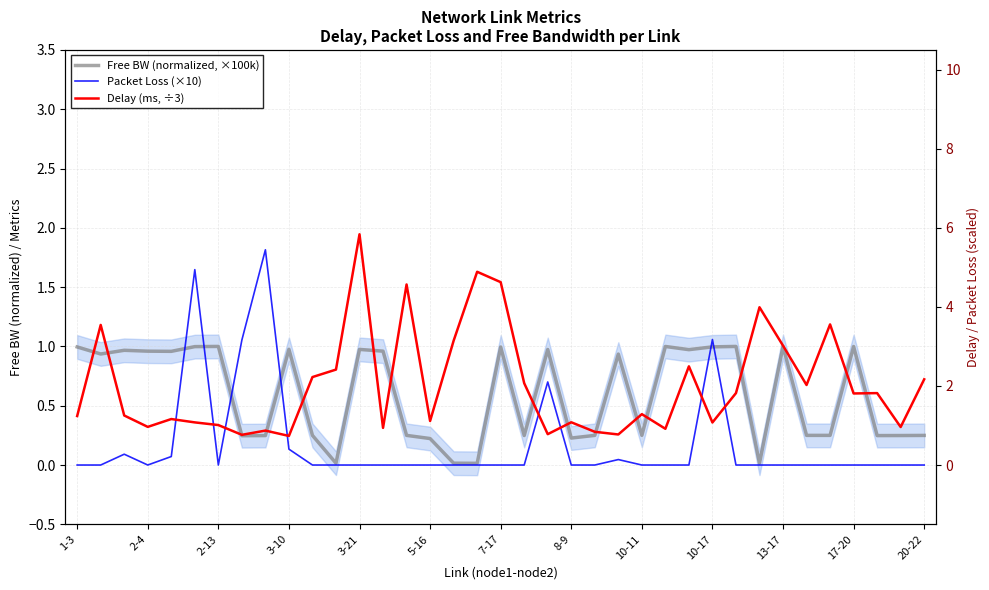

At which label is Packet Loss (×10) closest to 0?

1-3